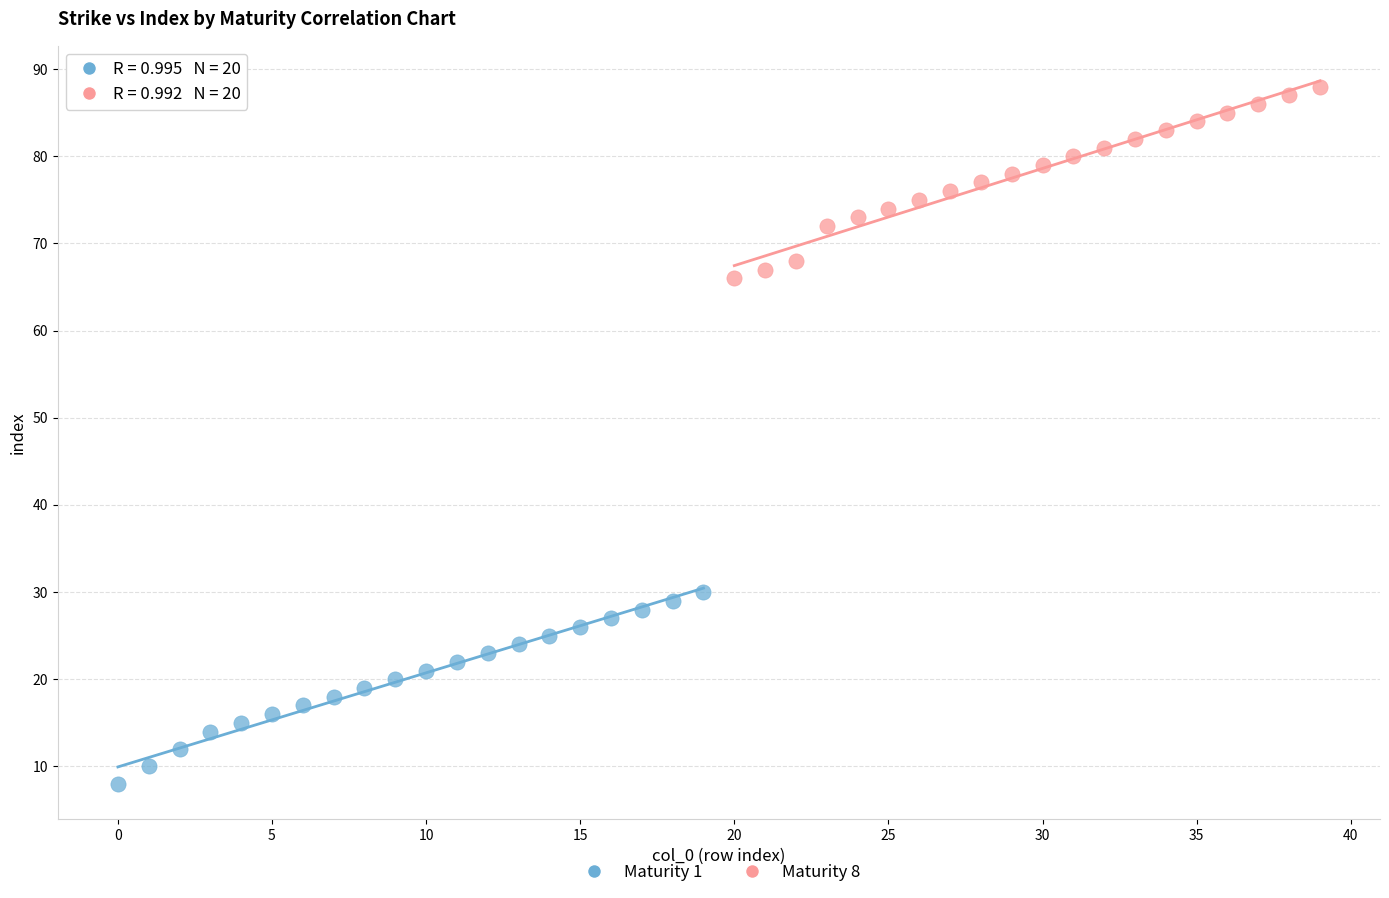

What are all the series names shown in the legend?

Maturity 1, Maturity 8